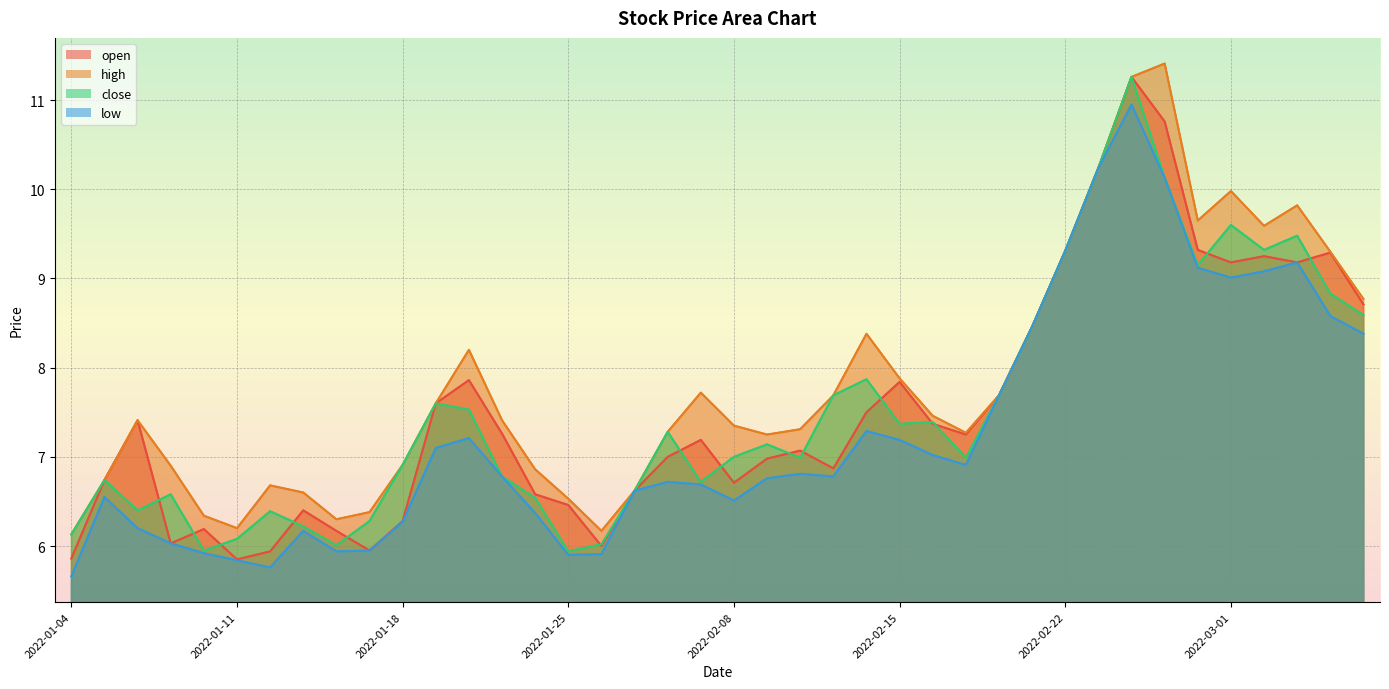

What is the difference between the second highest and minimum values in the low series?

4.6